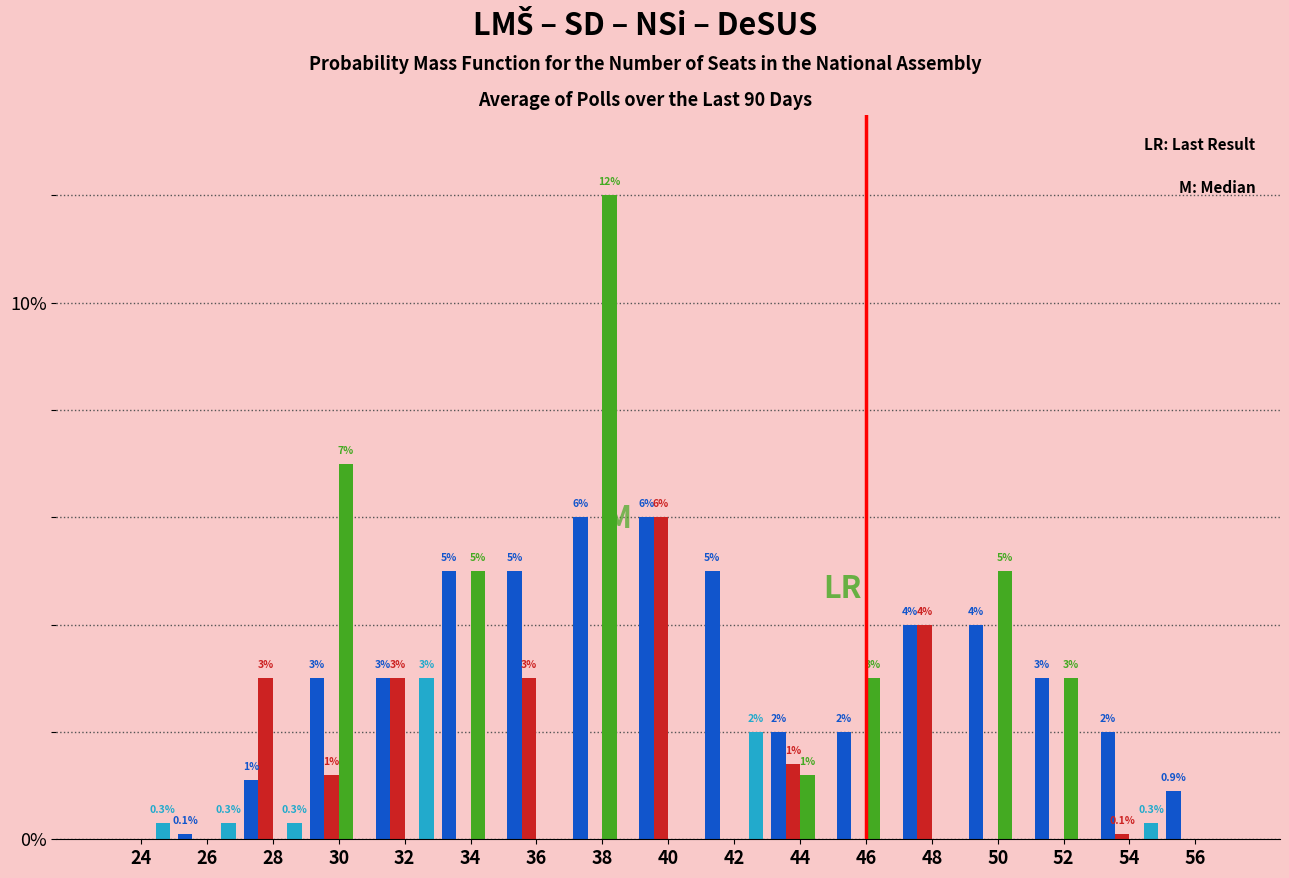

What is the total value across all series at 32?

9.0